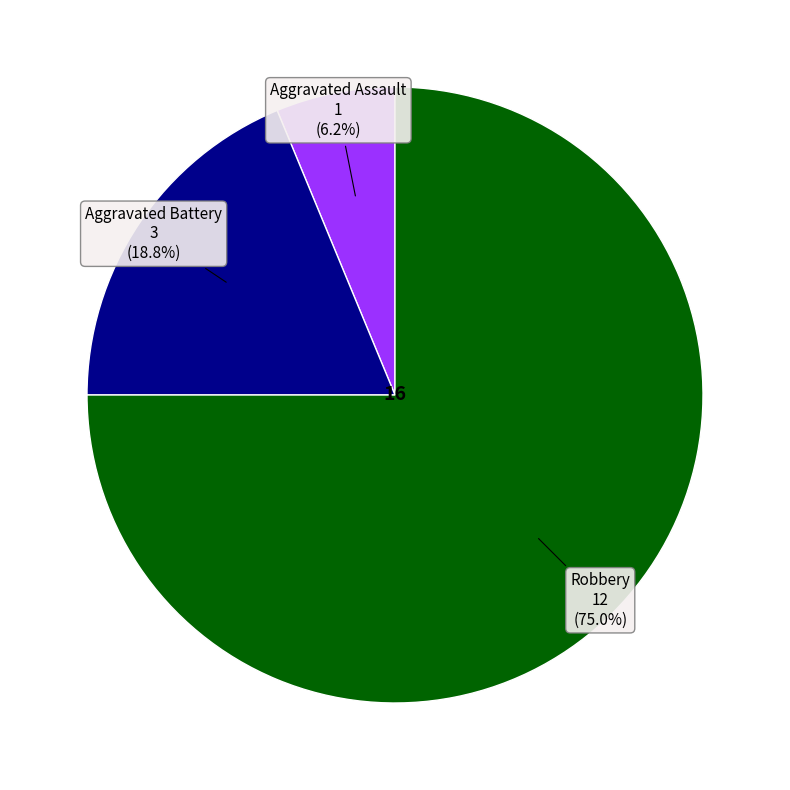

Is there a majority slice in this chart?

Yes